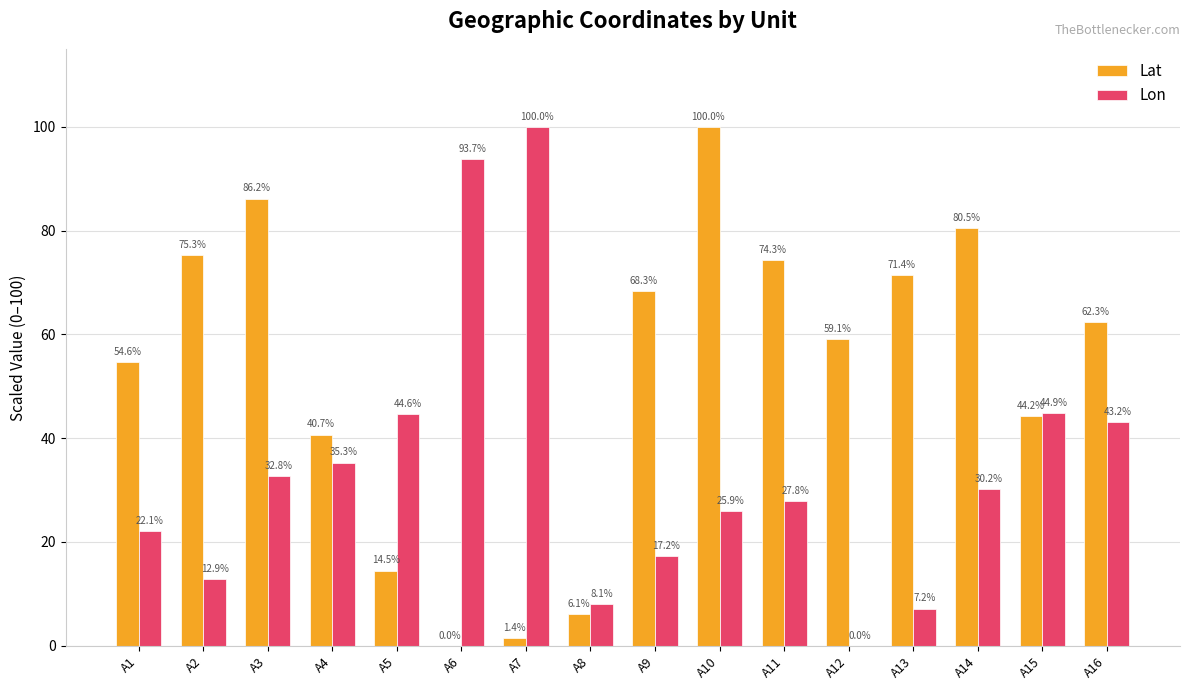

At which category is the sum across all series the highest?

A10